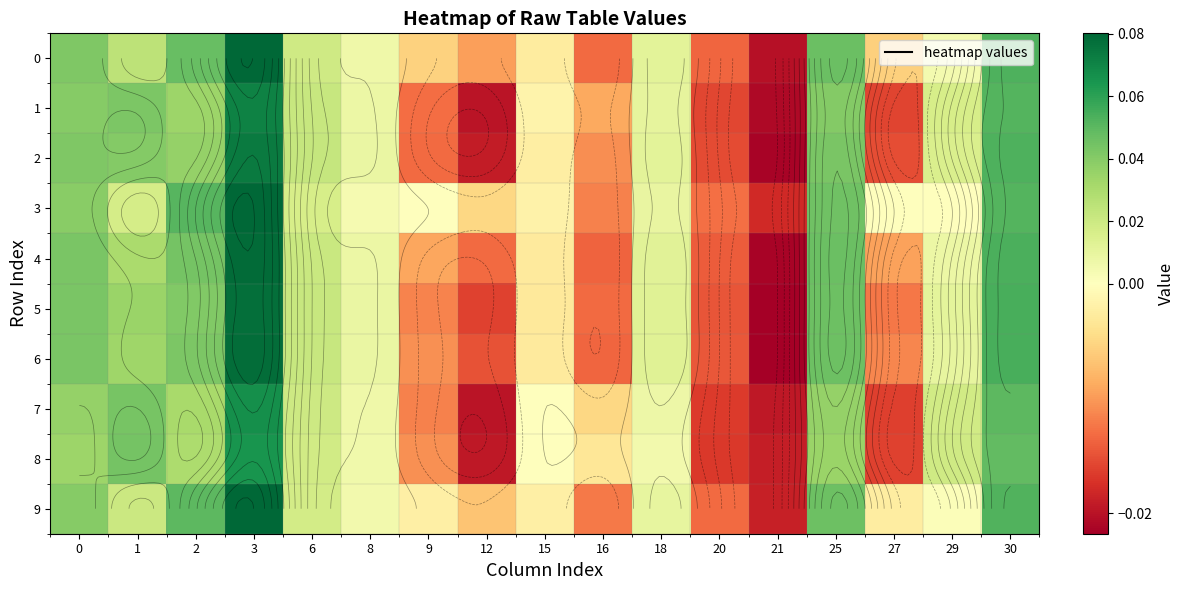

The 9 series shows 0.0 at 1. True or false?

True